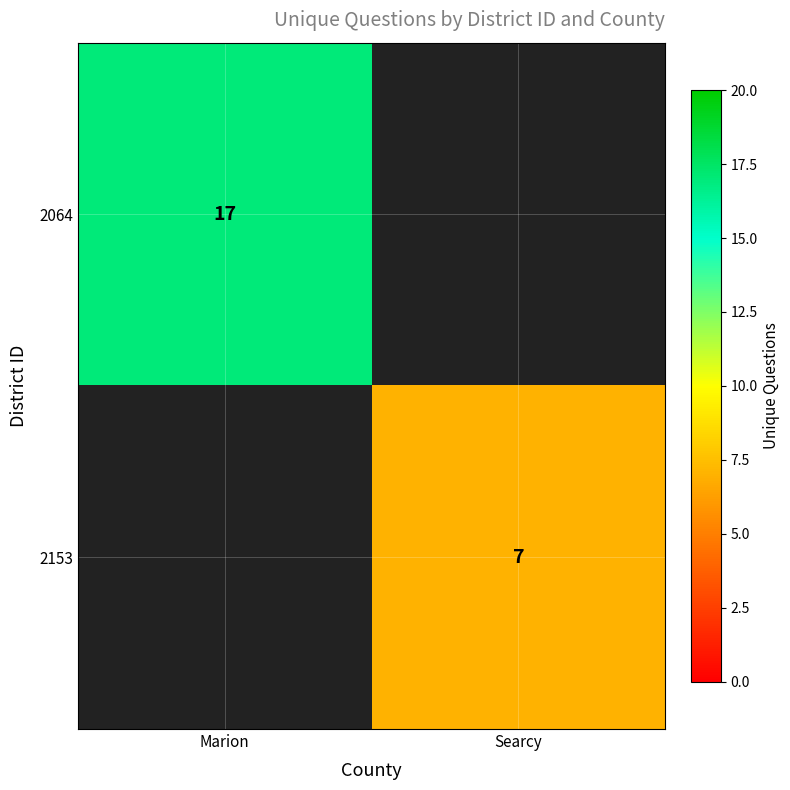

The 2064 series shows 25 at Marion. True or false?

False